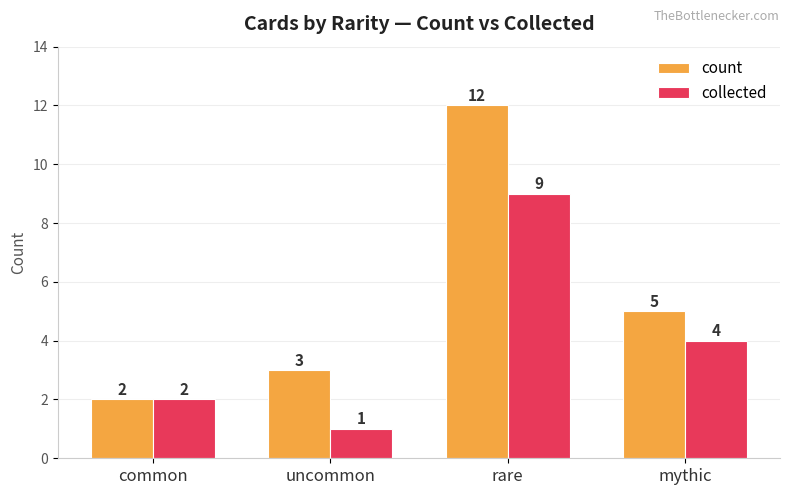

List the series in order of their overall mean, lowest first.

collected, count